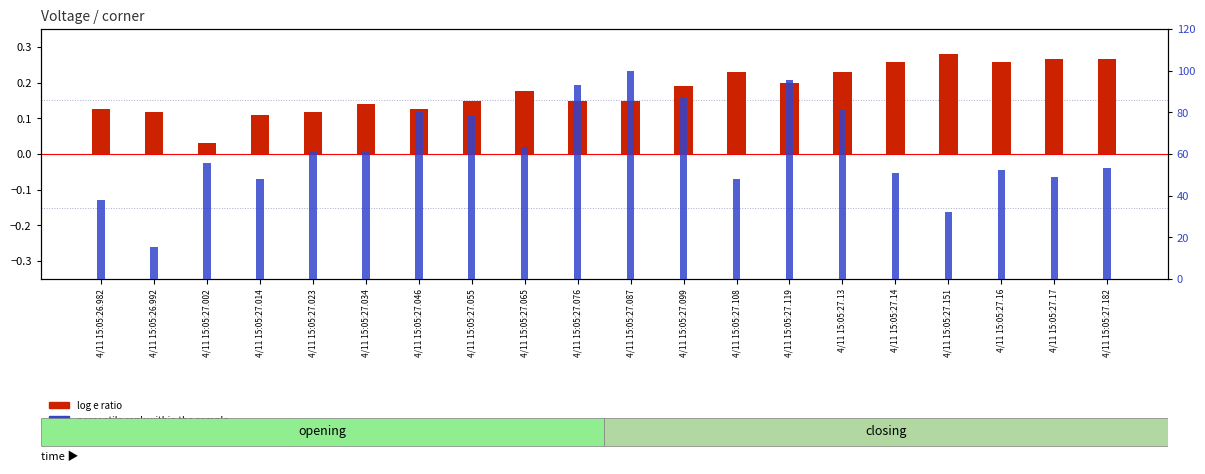

What are all the series names shown in the legend?

log e ratio, percentile rank within the sample